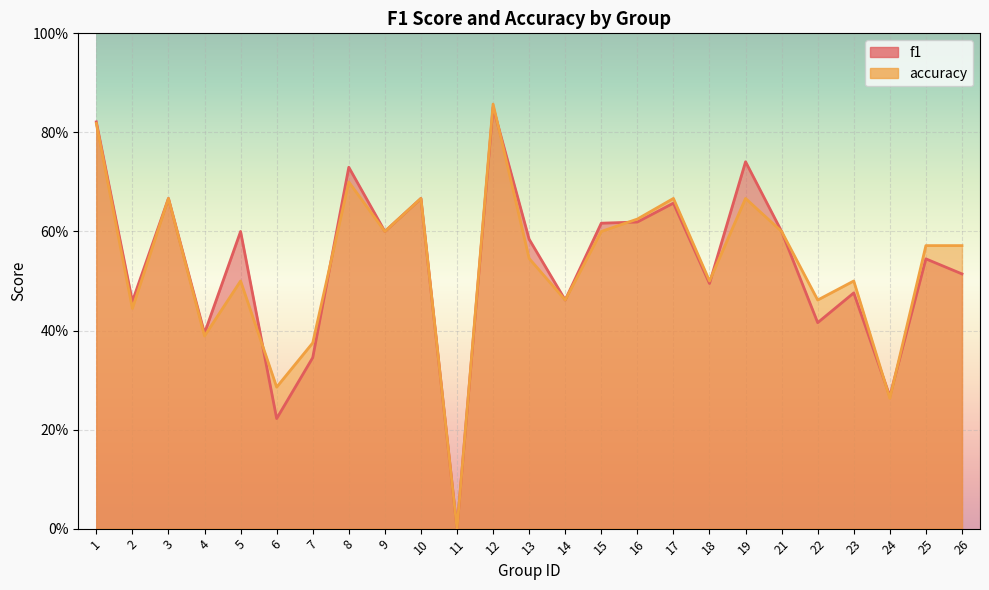

List the labels in order of f1 value, smallest first.

11, 6, 24, 7, 4, 22, 2, 14, 23, 18, 26, 25, 13, 5, 9, 21, 15, 16, 17, 3, 10, 8, 19, 1, 12